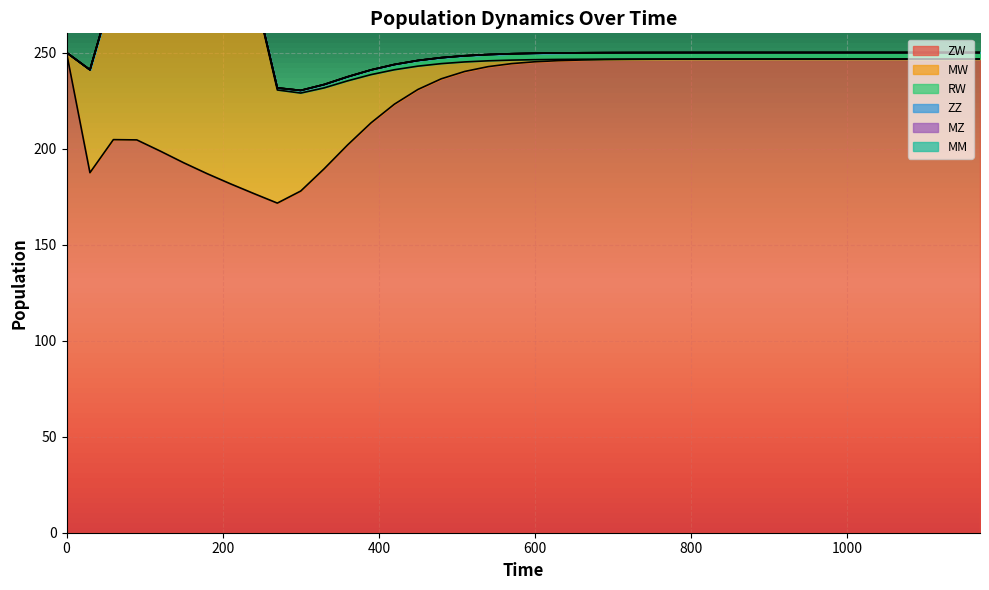

True or false: MM has a value of 0.0 at 690.

True